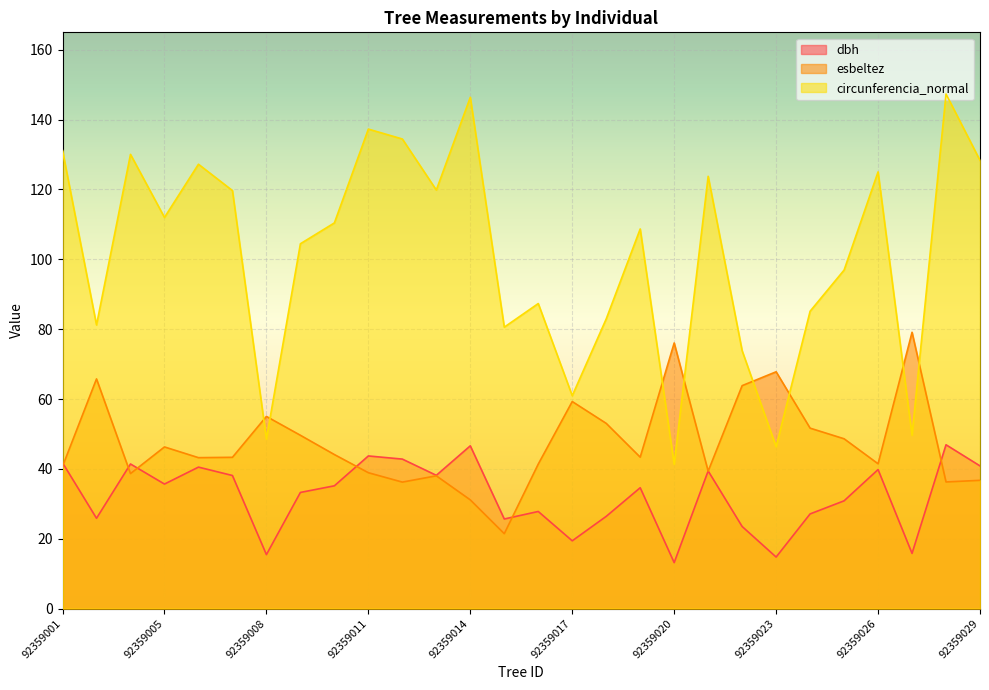

Reading right to left, what are all the values shown in this chart?

dbh: 92359029=40.9	92359028=46.9	92359027=15.8	92359026=39.8	92359025=30.9	92359024=27.1	92359023=14.8	92359022=23.5	92359021=39.4	92359020=13.2	92359019=34.6	92359018=26.4	92359017=19.4	92359016=27.8	92359015=25.6	92359014=46.6	92359013=38.1	92359012=42.8	92359011=43.7	92359010=35.1	92359009=33.2	92359008=15.4	92359007=38.1	92359006=40.5	92359005=35.6	92359004=41.4	92359003=25.9	92359001=41.8
esbeltez: 92359029=36.7	92359028=36.2	92359027=79.1	92359026=41.5	92359025=48.6	92359024=51.7	92359023=67.8	92359022=63.8	92359021=39.3	92359020=76.0	92359019=43.4	92359018=53.0	92359017=59.3	92359016=41.4	92359015=21.4	92359014=31.1	92359013=38.0	92359012=36.2	92359011=38.9	92359010=44.1	92359009=49.6	92359008=55.0	92359007=43.3	92359006=43.2	92359005=46.3	92359004=38.6	92359003=65.8	92359001=40.7
circunferencia_normal: 92359029=128.3	92359028=147.3	92359027=49.6	92359026=125.0	92359025=96.9	92359024=85.1	92359023=46.3	92359022=73.8	92359021=123.8	92359020=41.3	92359019=108.7	92359018=82.9	92359017=61.0	92359016=87.3	92359015=80.6	92359014=146.4	92359013=119.8	92359012=134.5	92359011=137.3	92359010=110.4	92359009=104.5	92359008=48.5	92359007=119.7	92359006=127.2	92359005=112.0	92359004=130.1	92359003=81.2	92359001=131.2